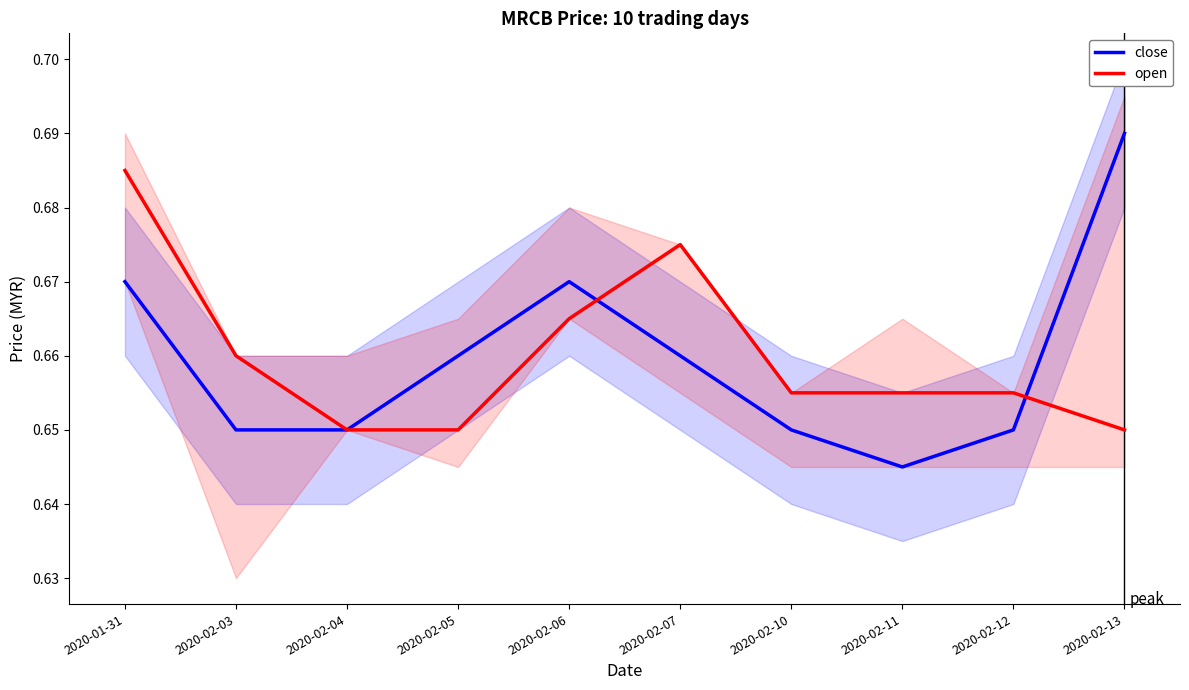

How many lines are shown in the chart?

2